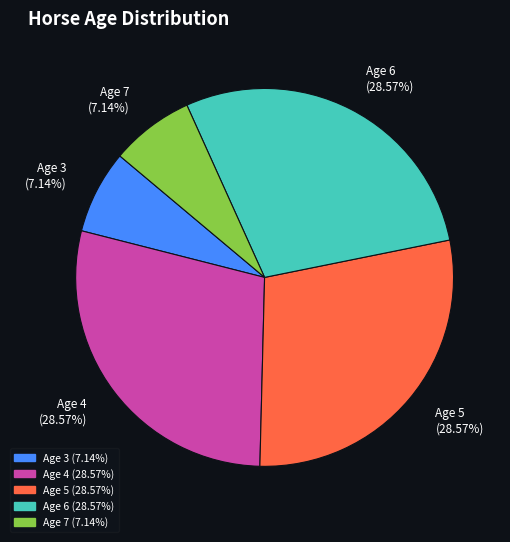

Is there a majority slice in this chart?

No